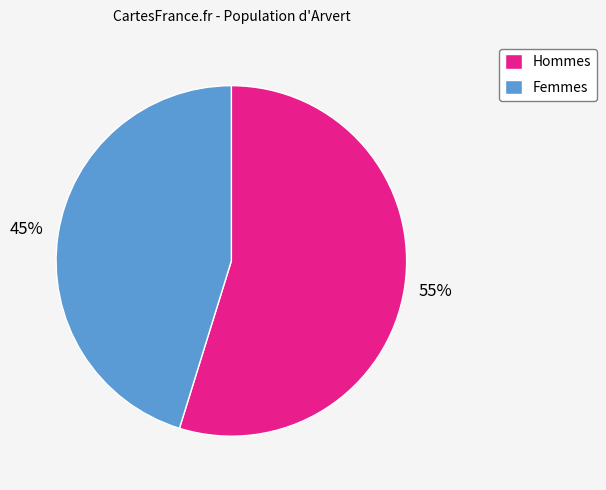

Which has a higher value, Femmes or Hommes?

Hommes